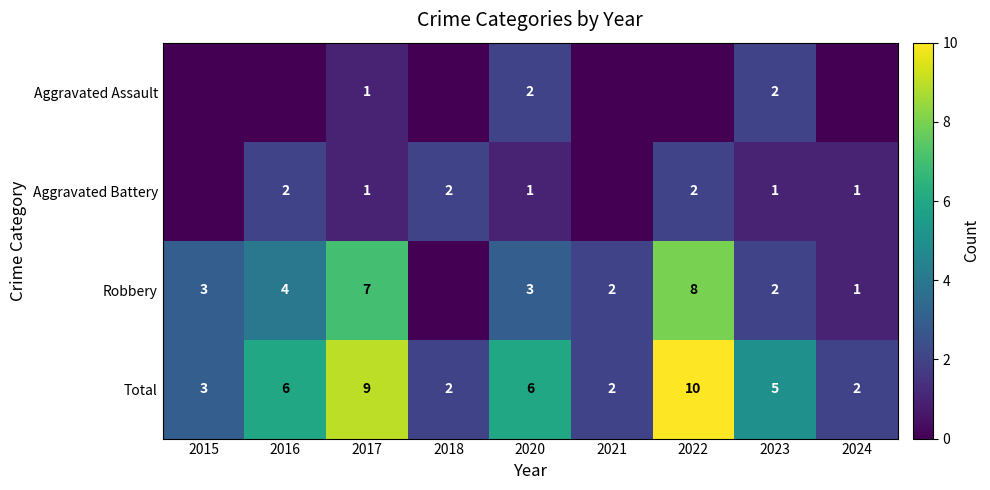

Is it true that Aggravated Assault equals 1 at 2023?

False